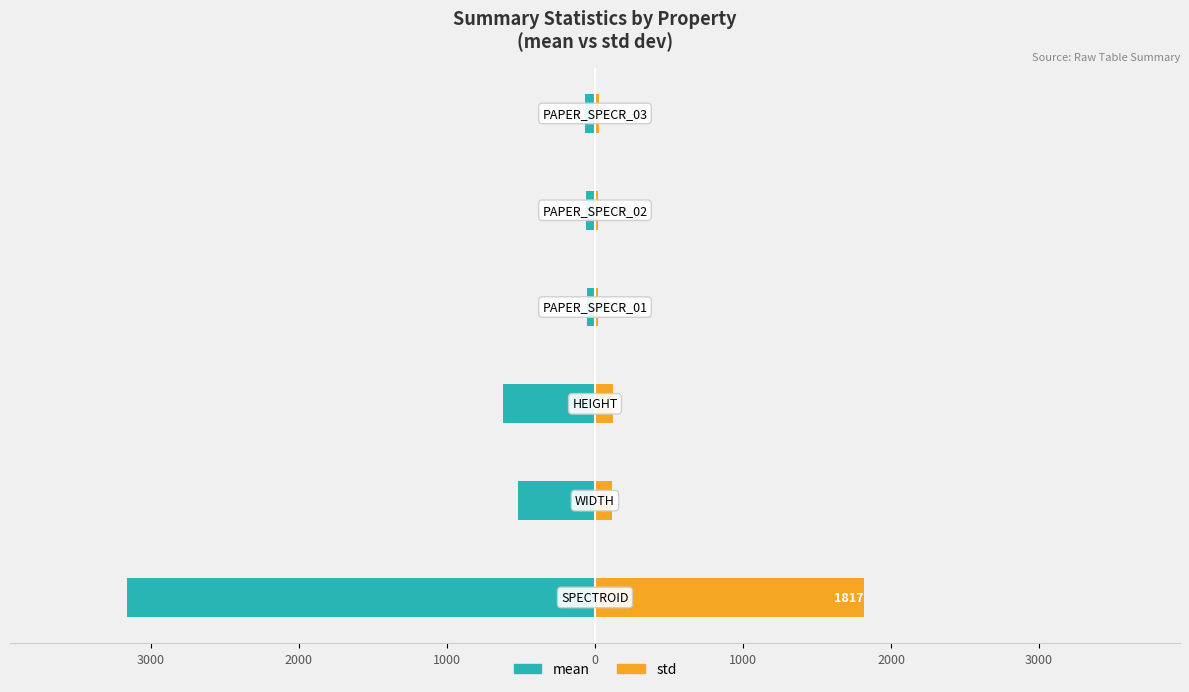

Read the mean value at 1000.

-68.6